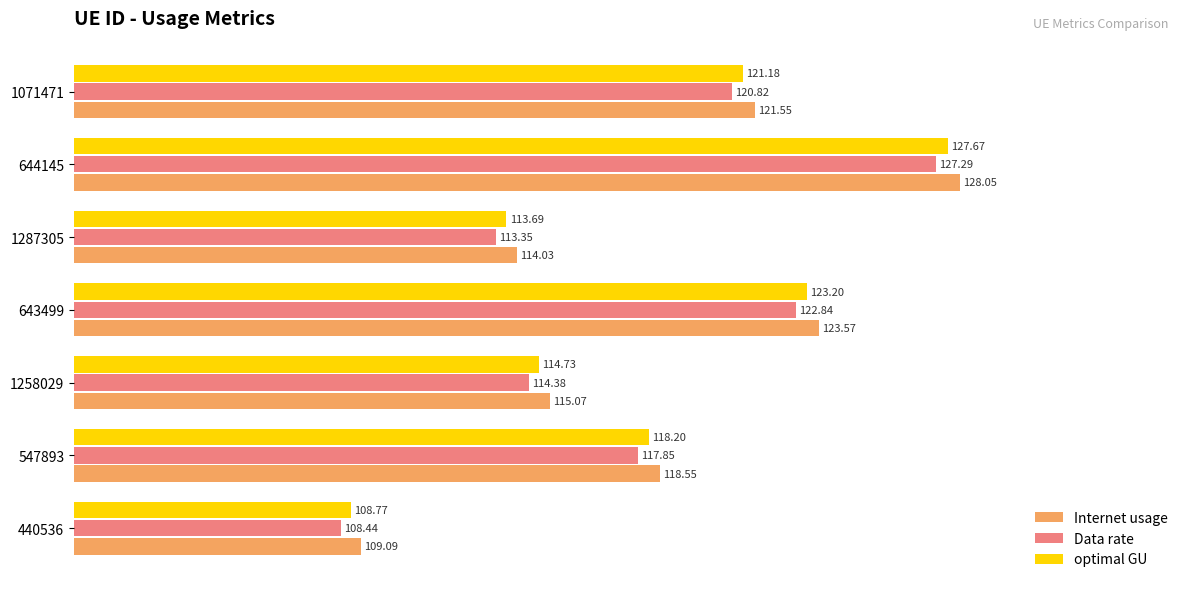

Where is optimal GU nearest to the value 118?

547893